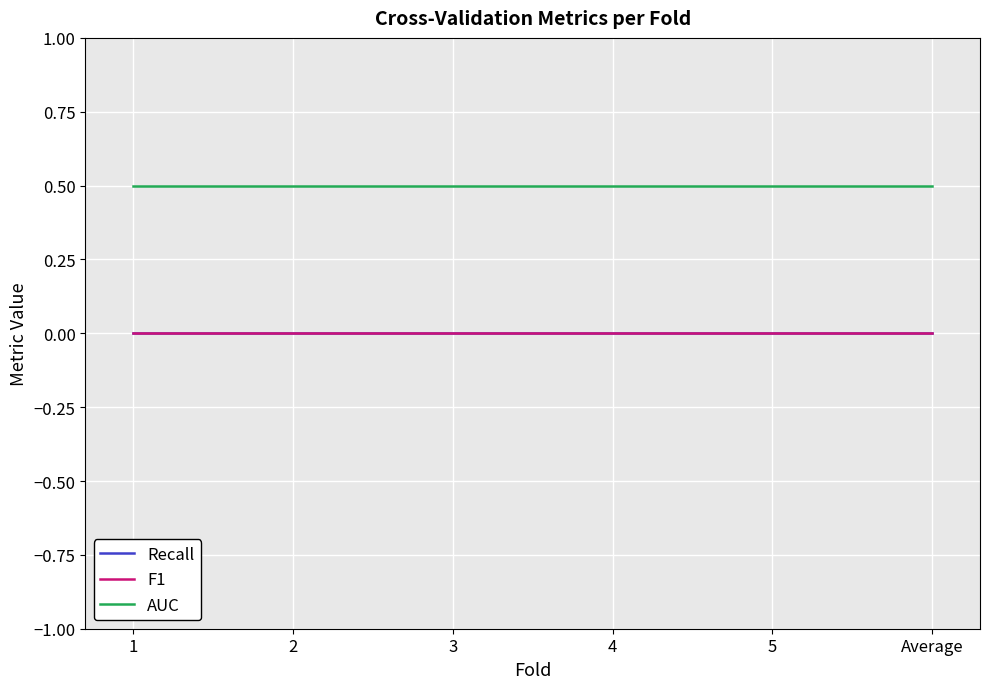

Rank the categories by F1 value from lowest to highest.

1, 2, 3, 4, 5, Average